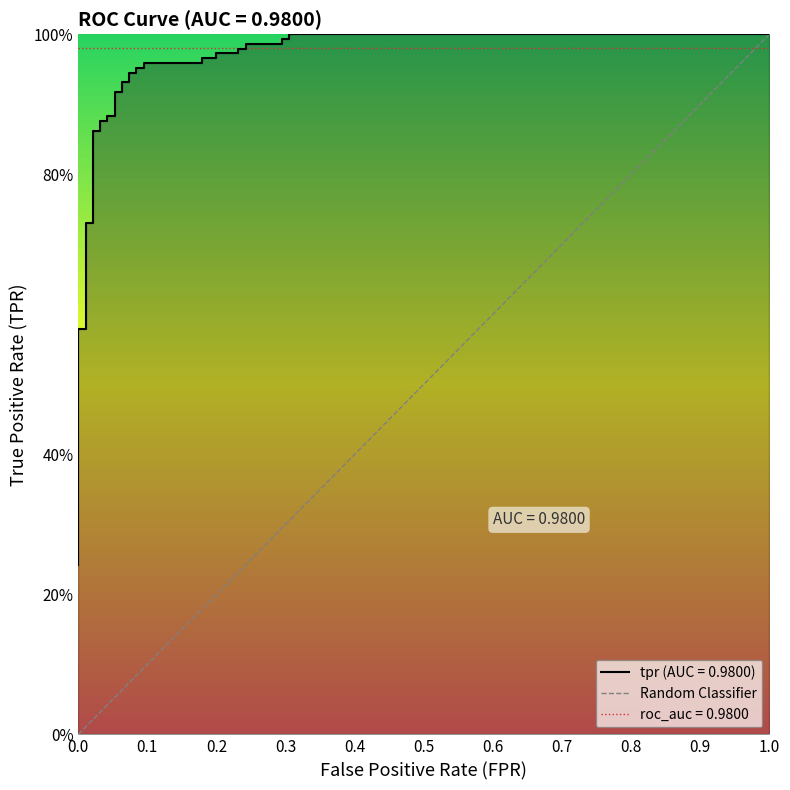

Does the chart display data point markers on the line(s)?

No